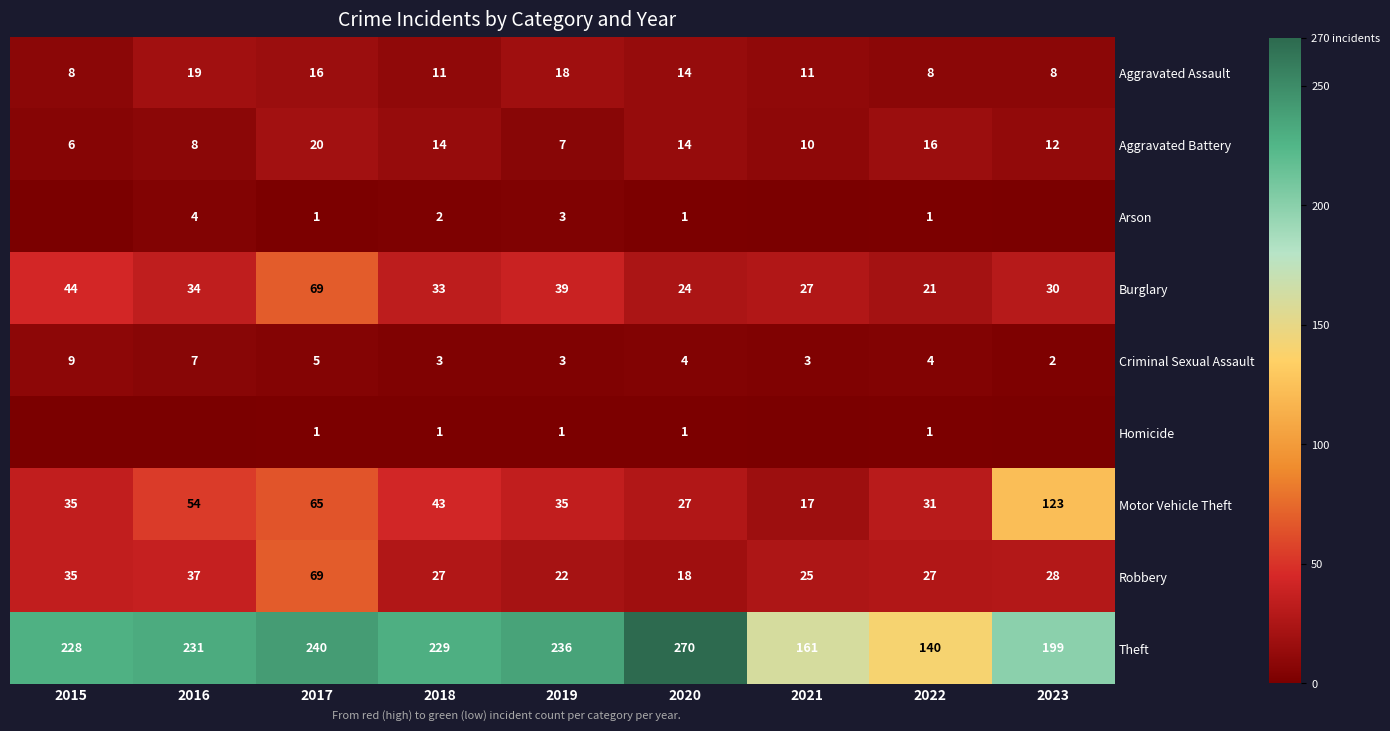

The value of Arson at 2018 is 2. True or false?

True